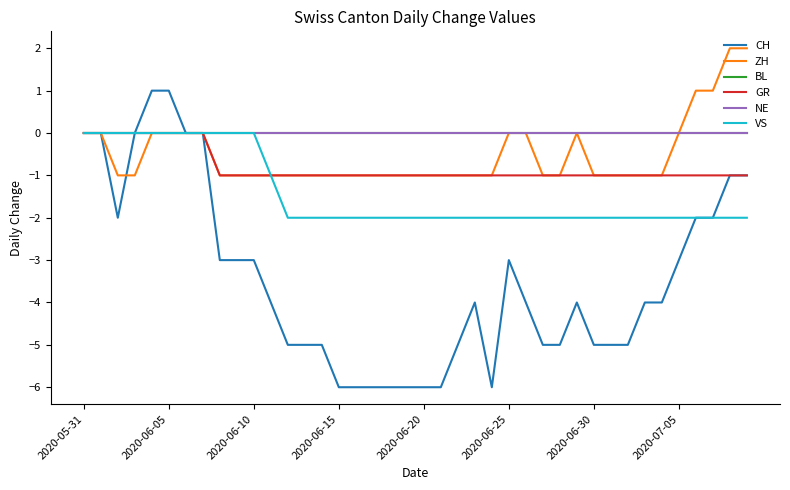

Is this an area chart (filled region under the line)?

No